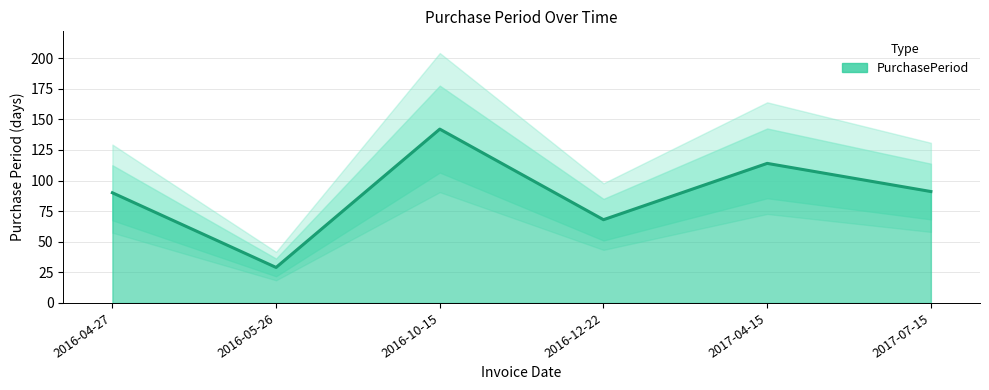

Which has a higher value, 2016-12-22 or 2017-04-15?

2017-04-15